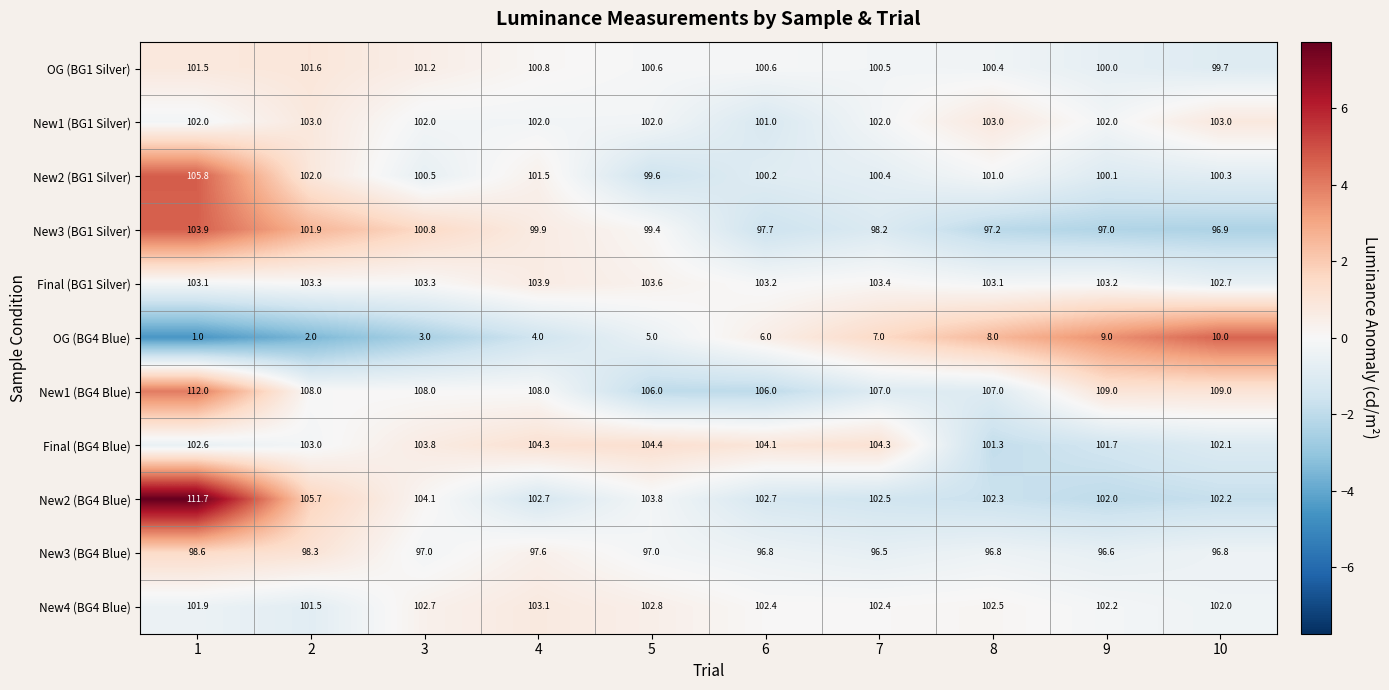

What is the average value of the New2 (BG1 Silver) series?

101.1